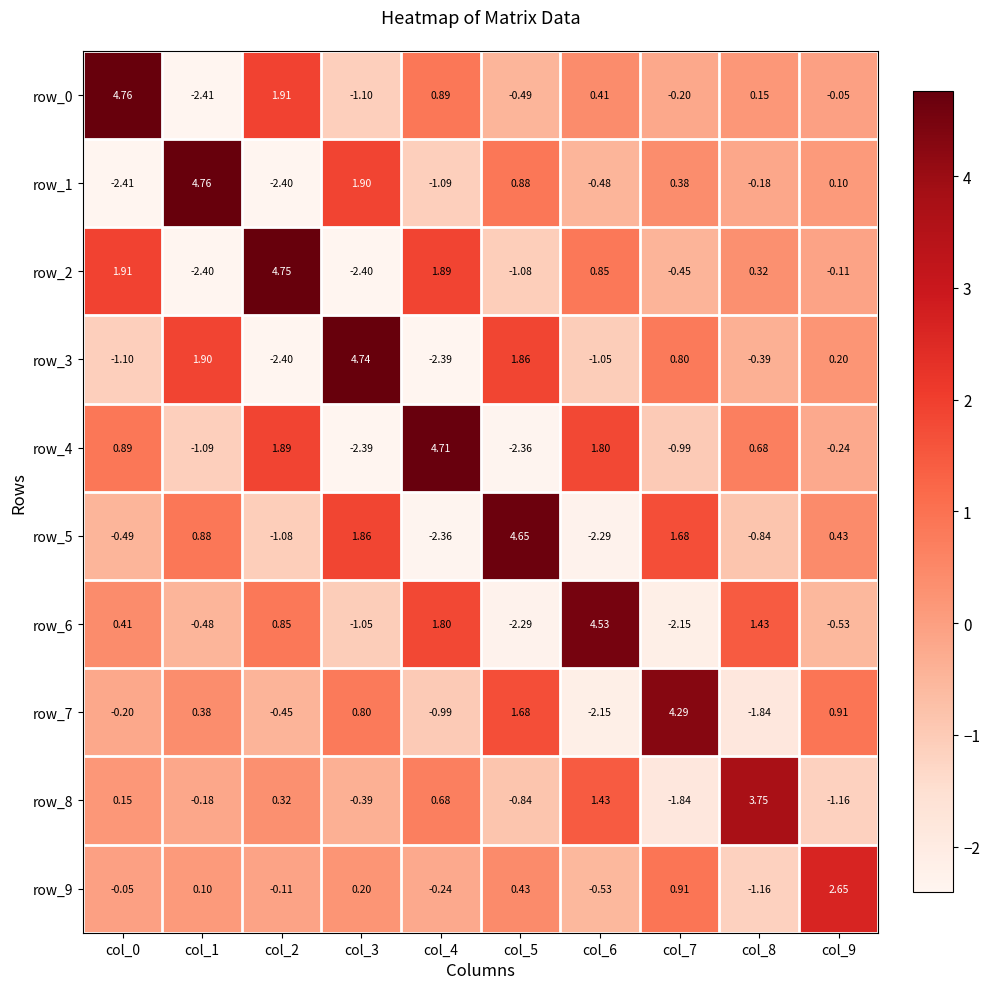

Where is row_5 nearest to the value 1?

col_1